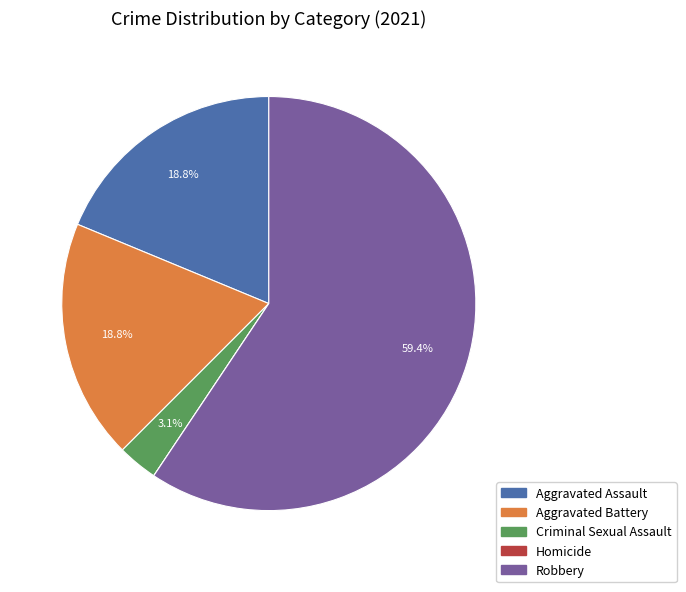

Combined, do Aggravated Battery and Aggravated Assault account for over 50%?

No